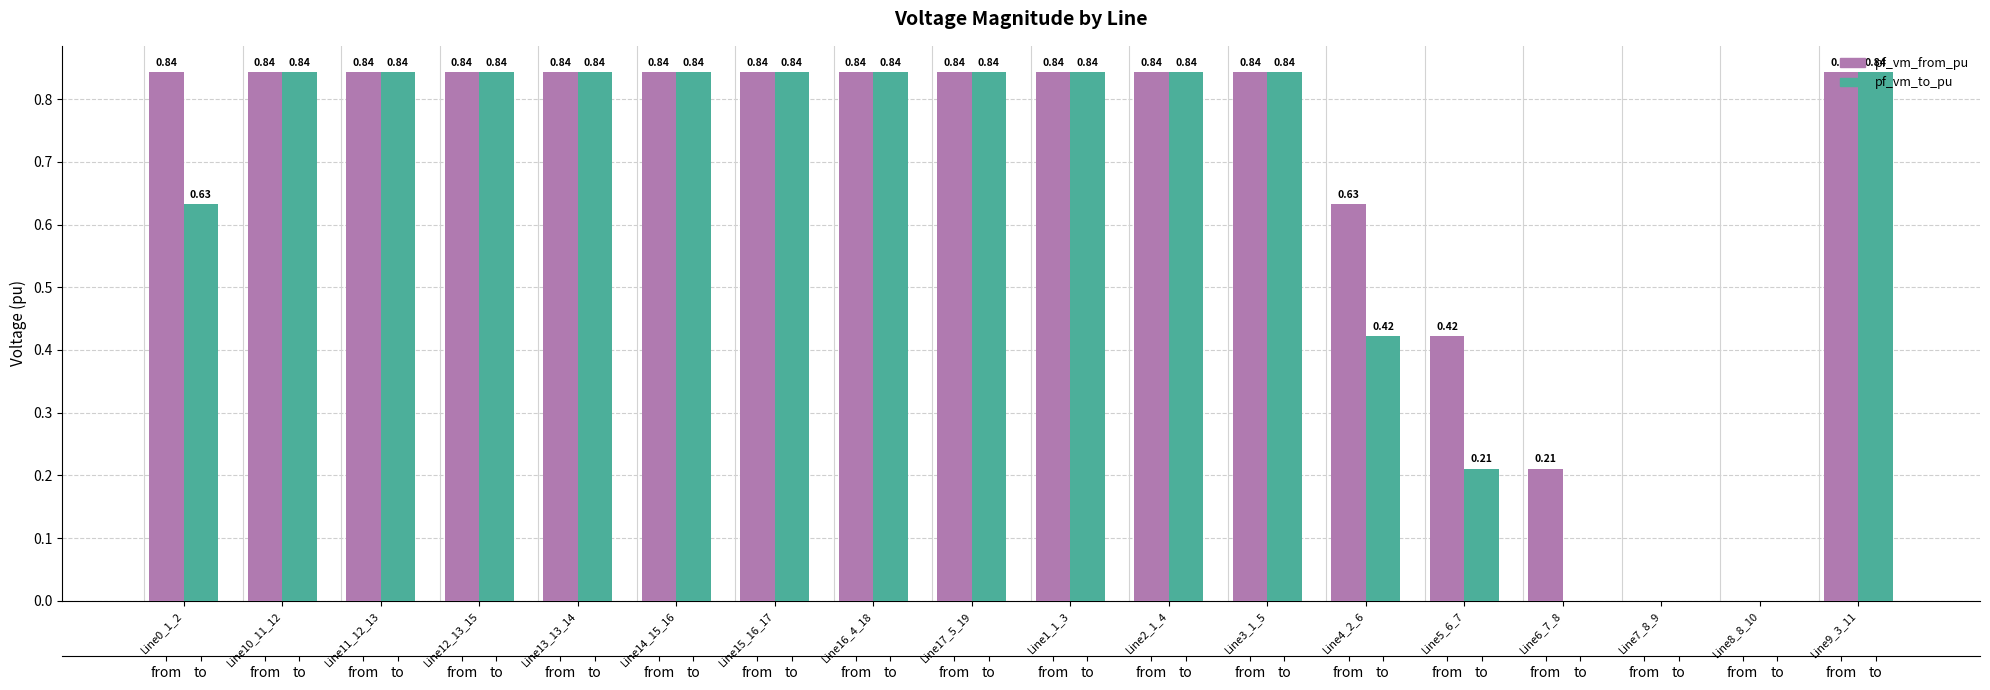

Is the value of pf_vm_to_pu at Line0_1_2 greater than the value of pf_vm_from_pu at Line0_1_2?

No